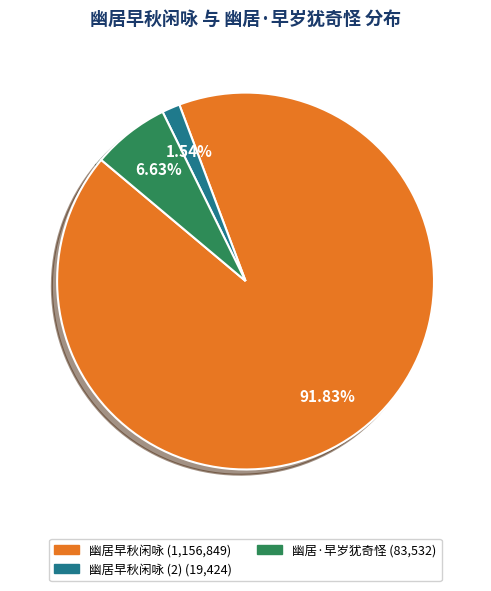

Is there a majority slice in this chart?

Yes